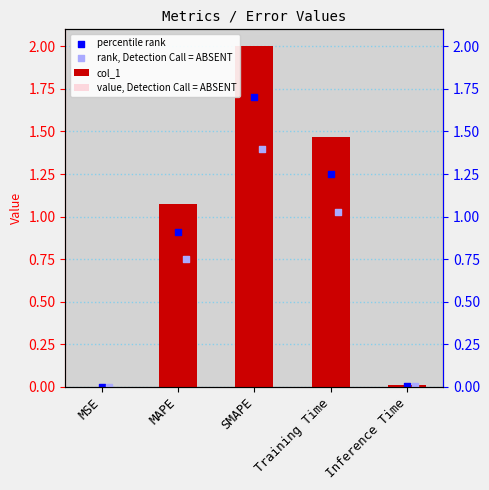

Which series has the largest total across all categories?

col_1